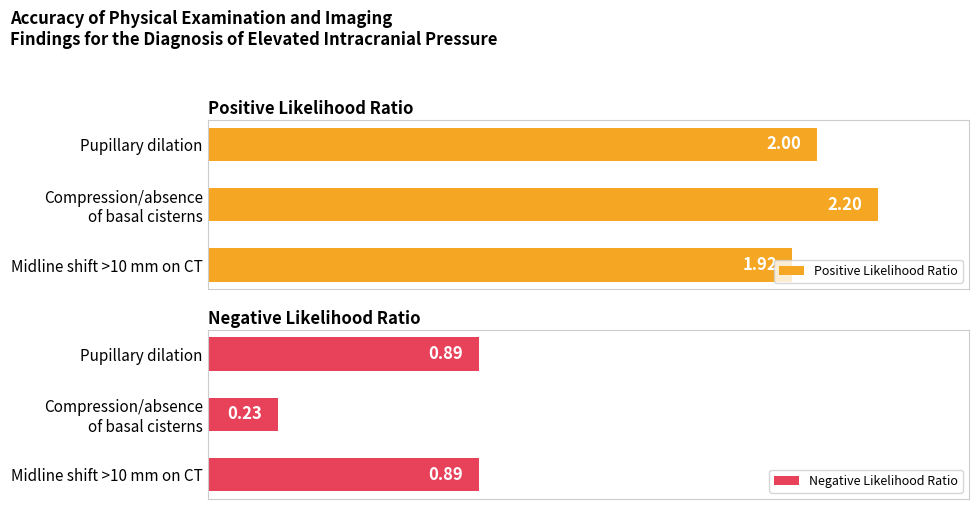

Where is Positive Likelihood Ratio nearest to the value 2?

Pupillary dilation